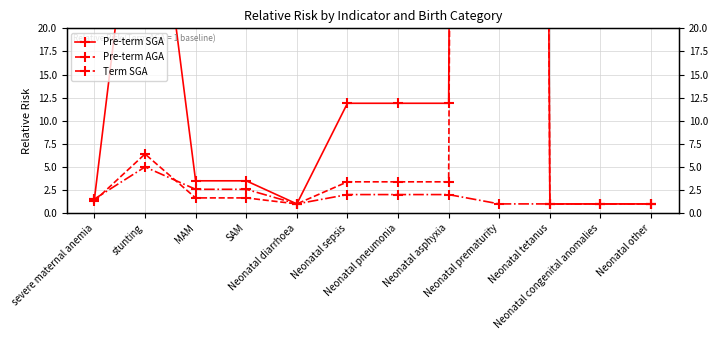

The value of Pre-term AGA at Neonatal diarrhoea is 0.4. True or false?

False